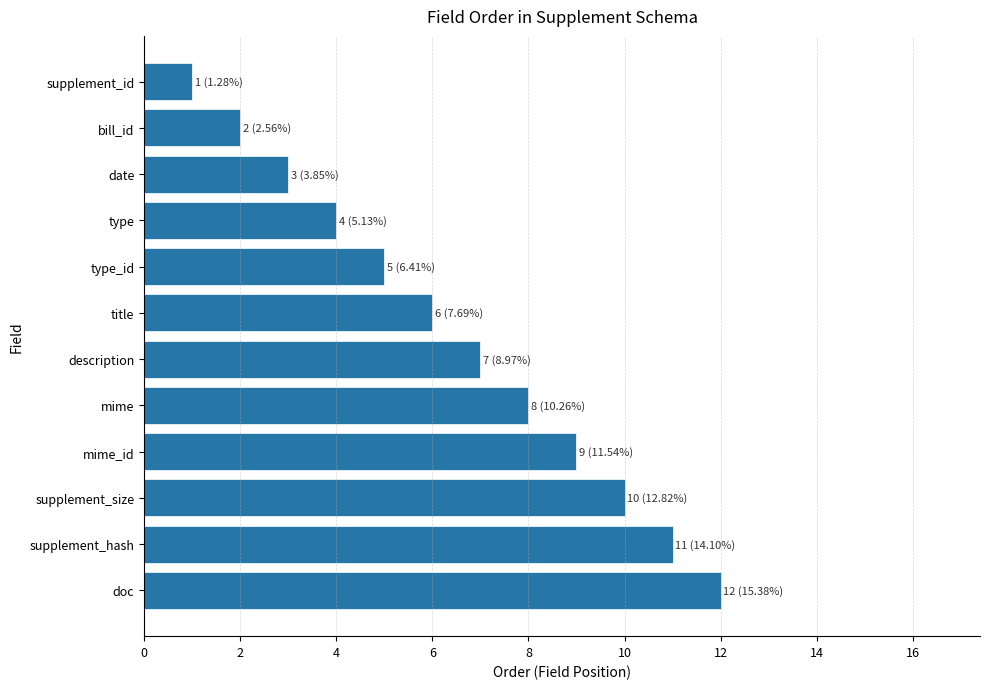

What position from the top is supplement_id?

1